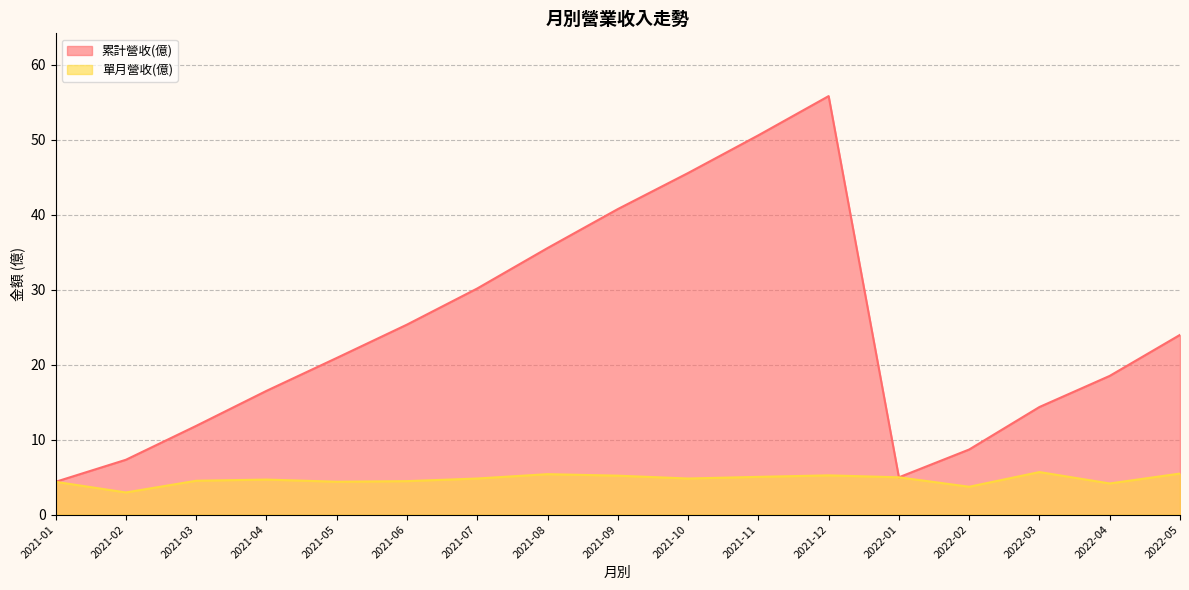

True or false: 累計營收(億) and 單月營收(億) cross at least once.

False